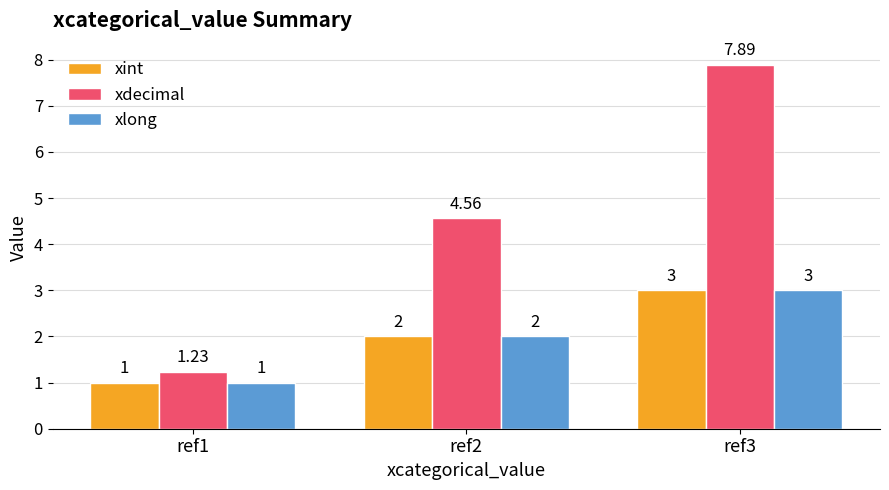

Which series has the largest range (max minus min)?

xdecimal